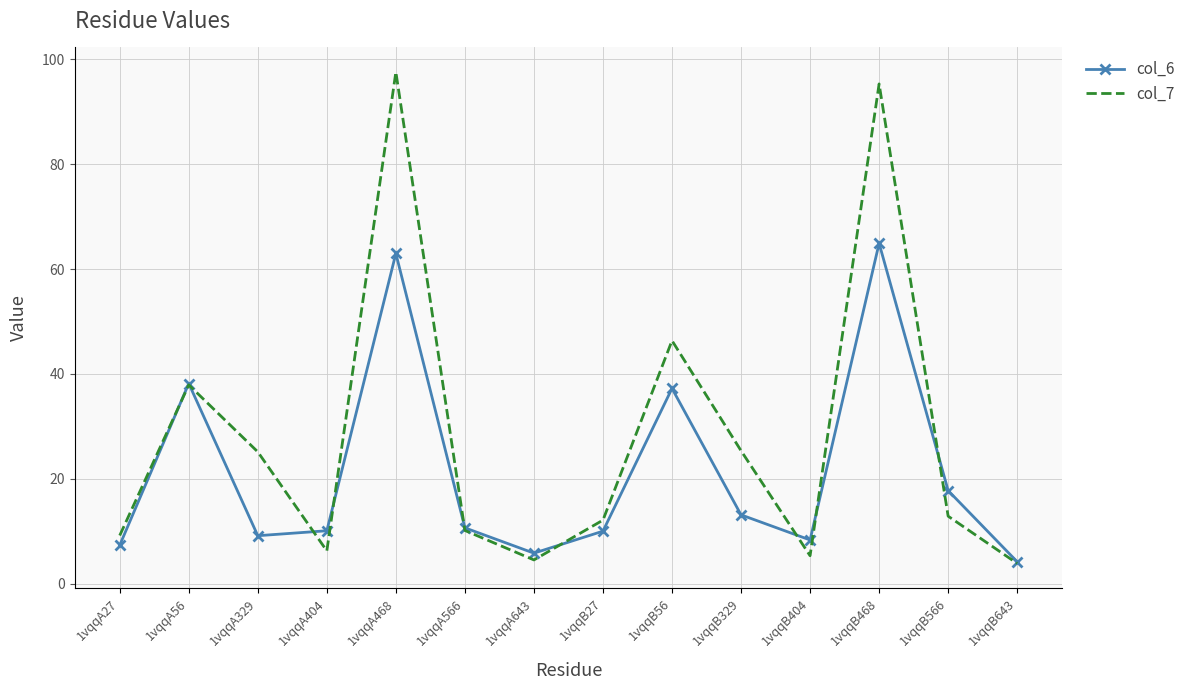

What are all the series names shown in the legend?

col_6, col_7